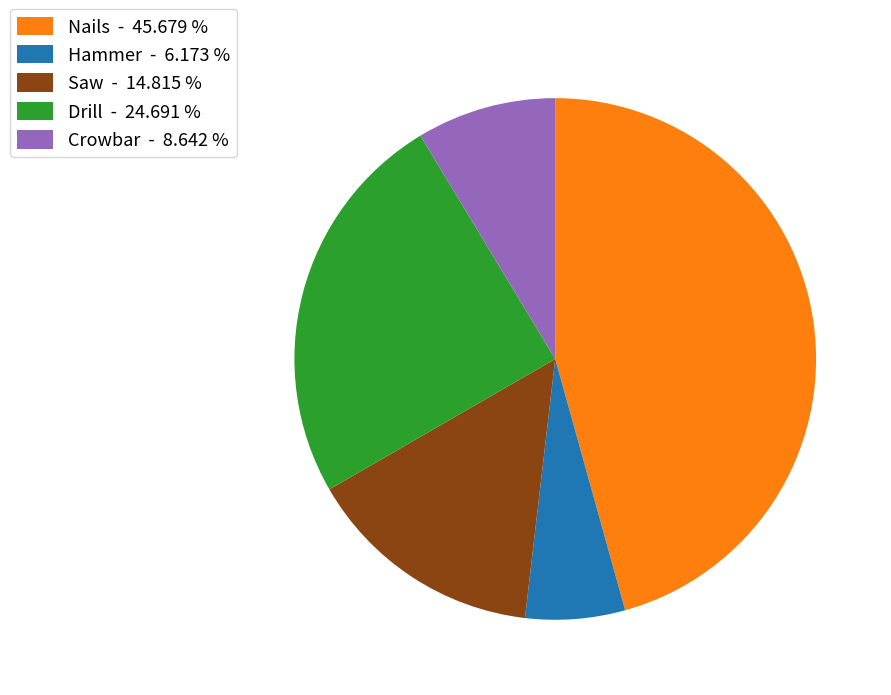

Rank the categories by value from lowest to highest.

Hammer, Crowbar, Saw, Drill, Nails